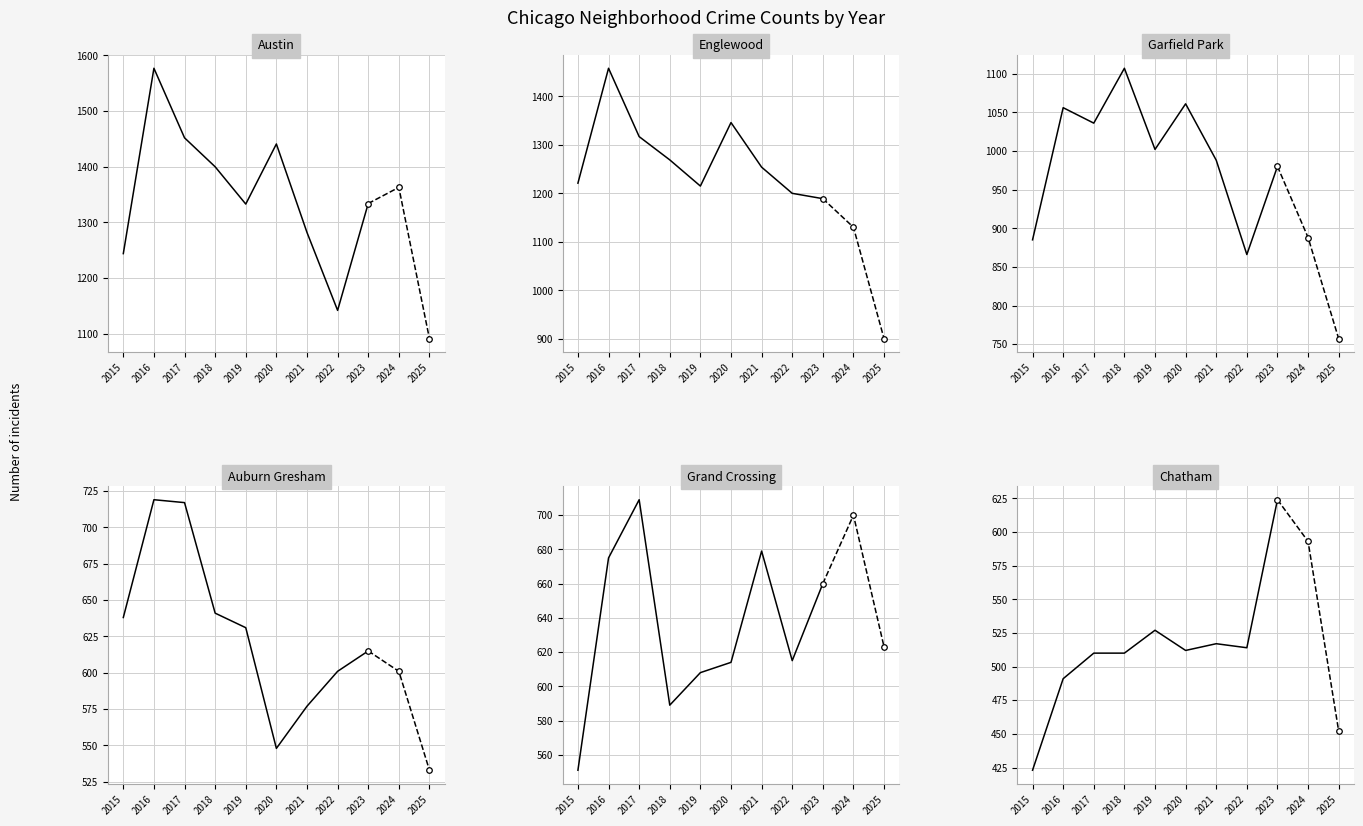

Which series has the largest total across all categories?

Austin